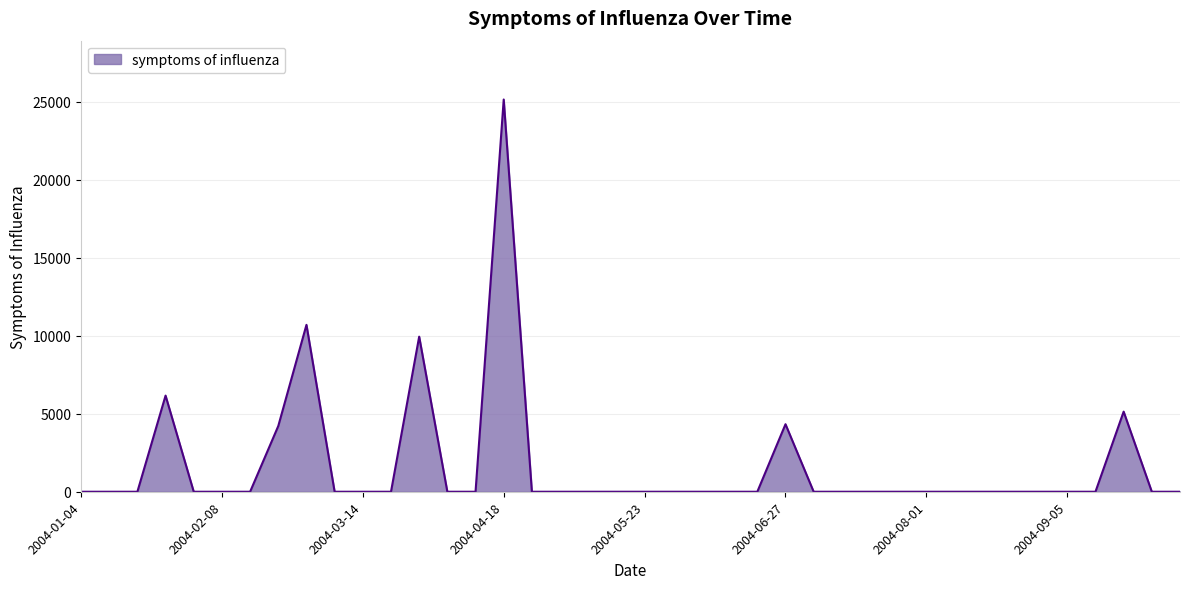

What is the maximum value shown in the chart?

25137.4